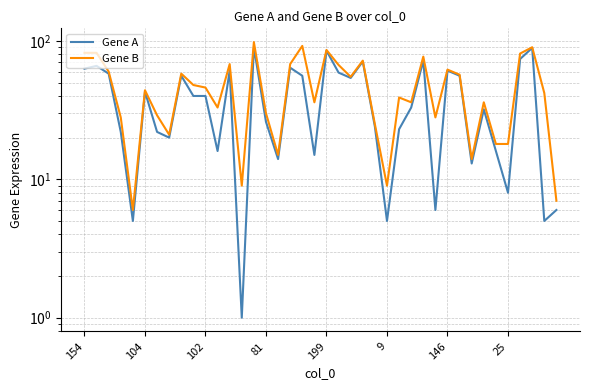

Which has a higher value, 9 or 17?

17